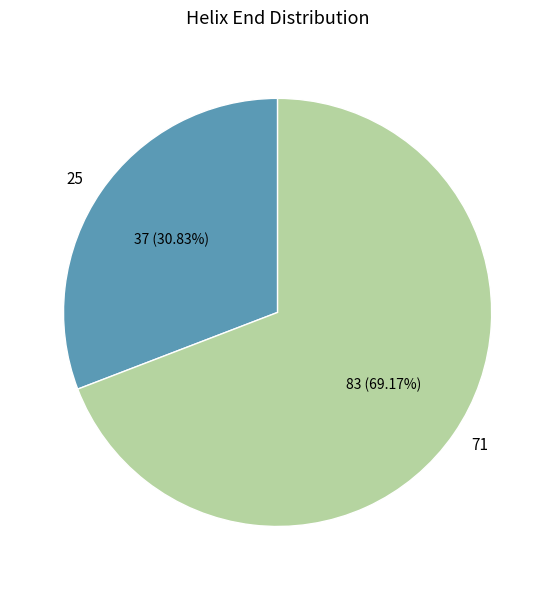

How many segments does this pie chart have?

2